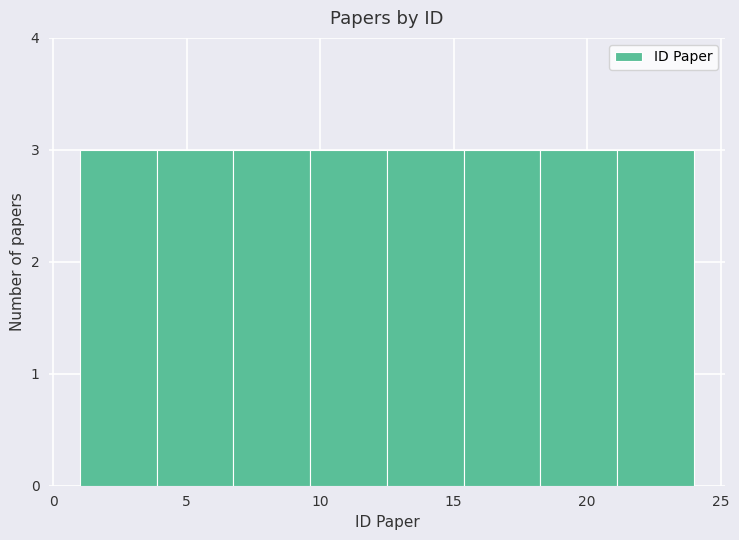

What is the height of the bar covering 4.0 to 7.0 on the x-axis? Neither the bar edges nor the heights are printed on the chart, so give them approximately, as read against the axes.

3